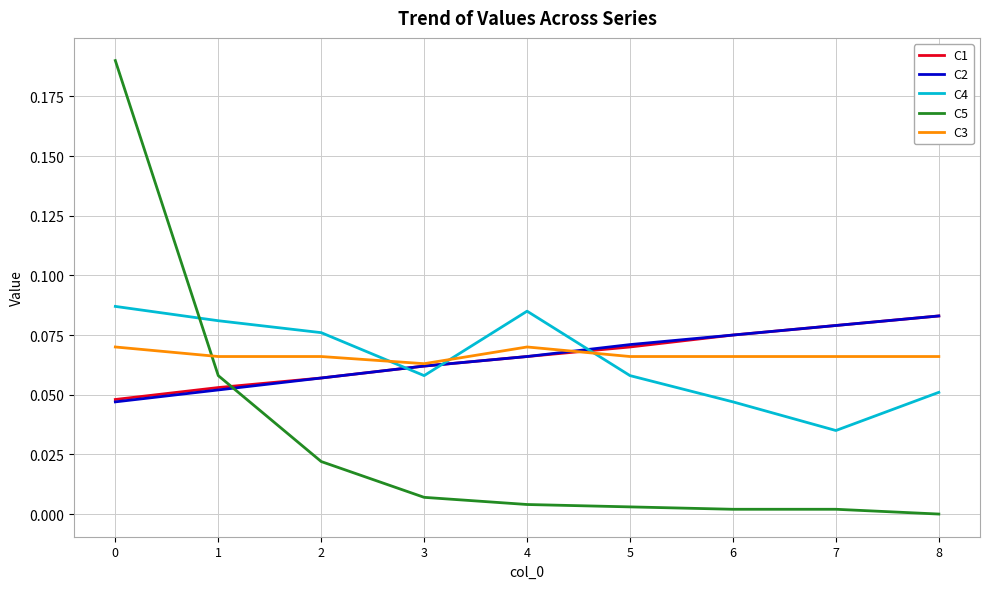

Which series has the largest range (max minus min)?

C5